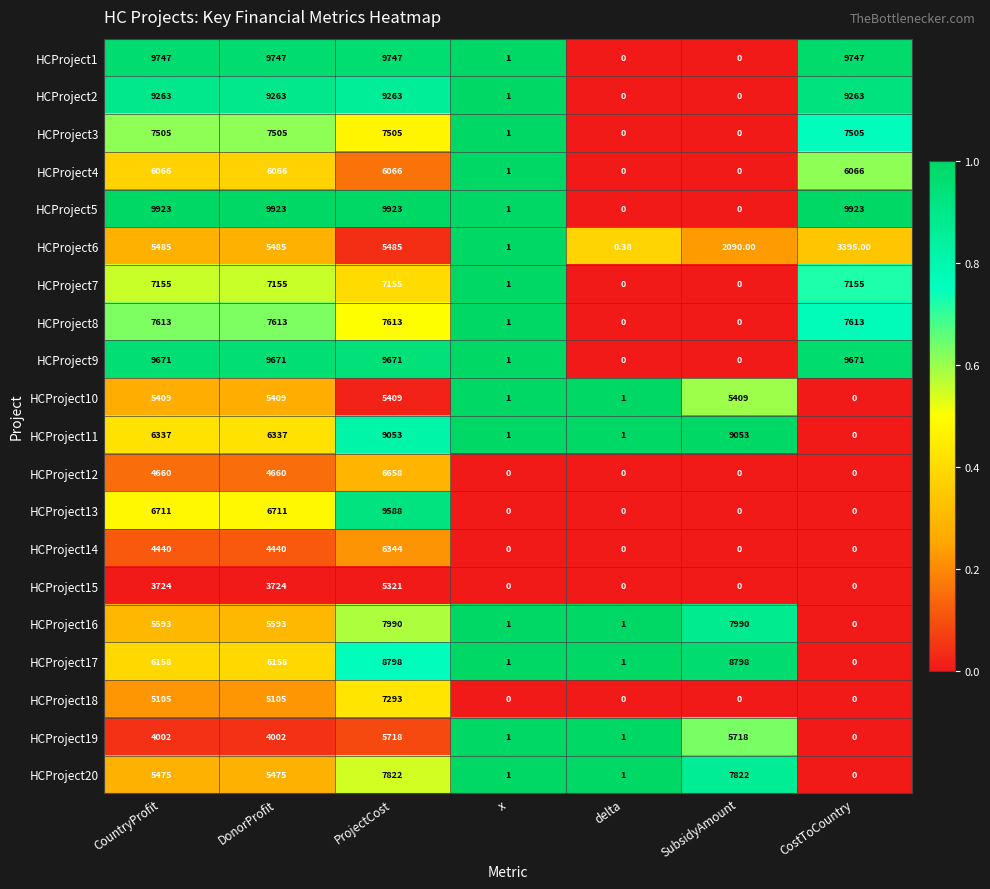

Where does the HCProject6 series first go above 3395?

CountryProfit